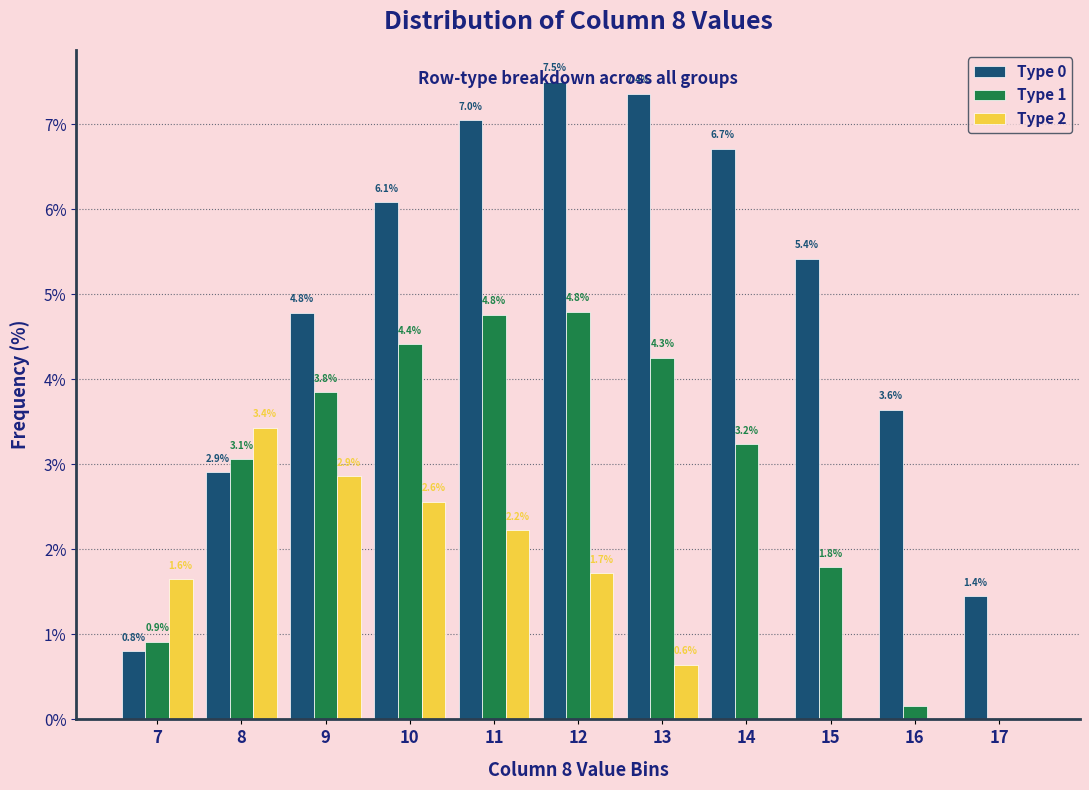

Which series changed the most between 9 and 14?

Type 2